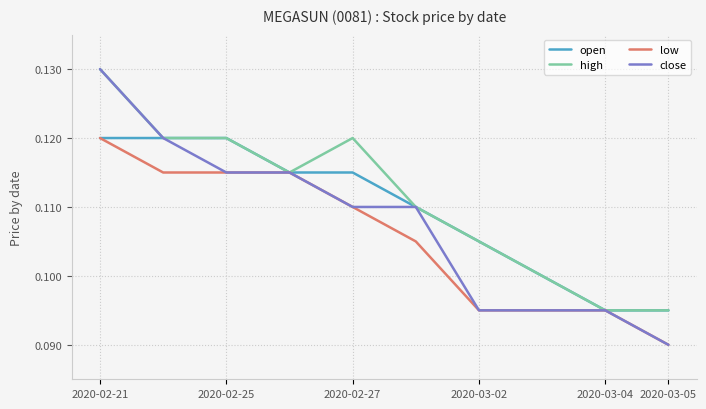

Which series has the widest spread of values?

close